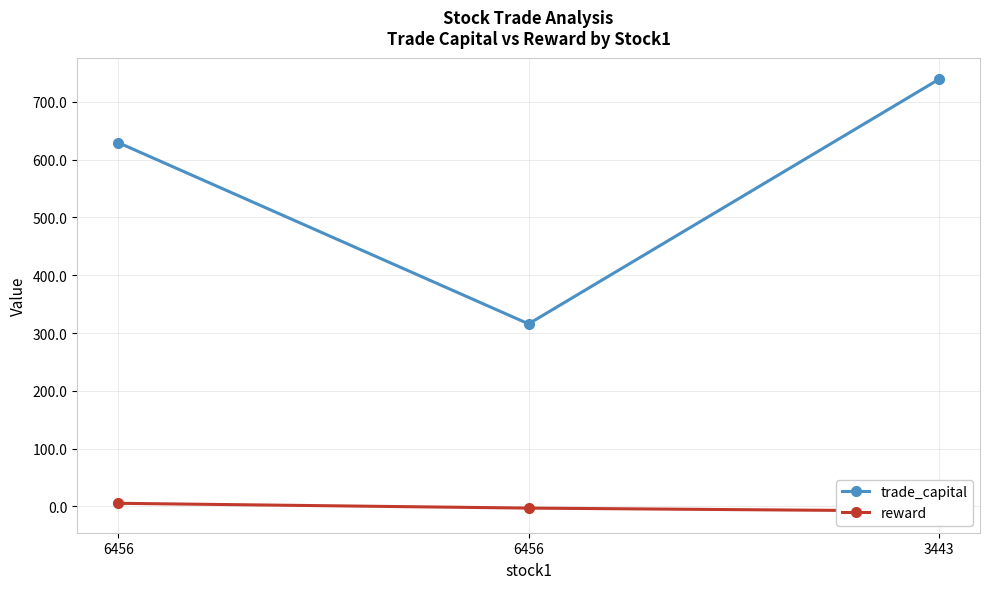

What is the sum of all reward values?

-5.3